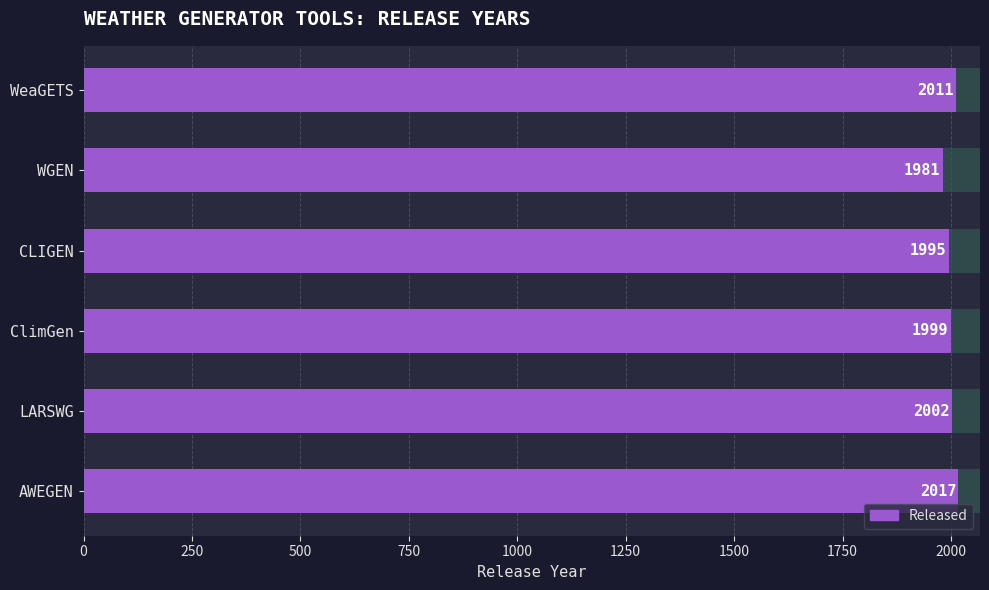

What is the value of the 1st bar from the left?

2011